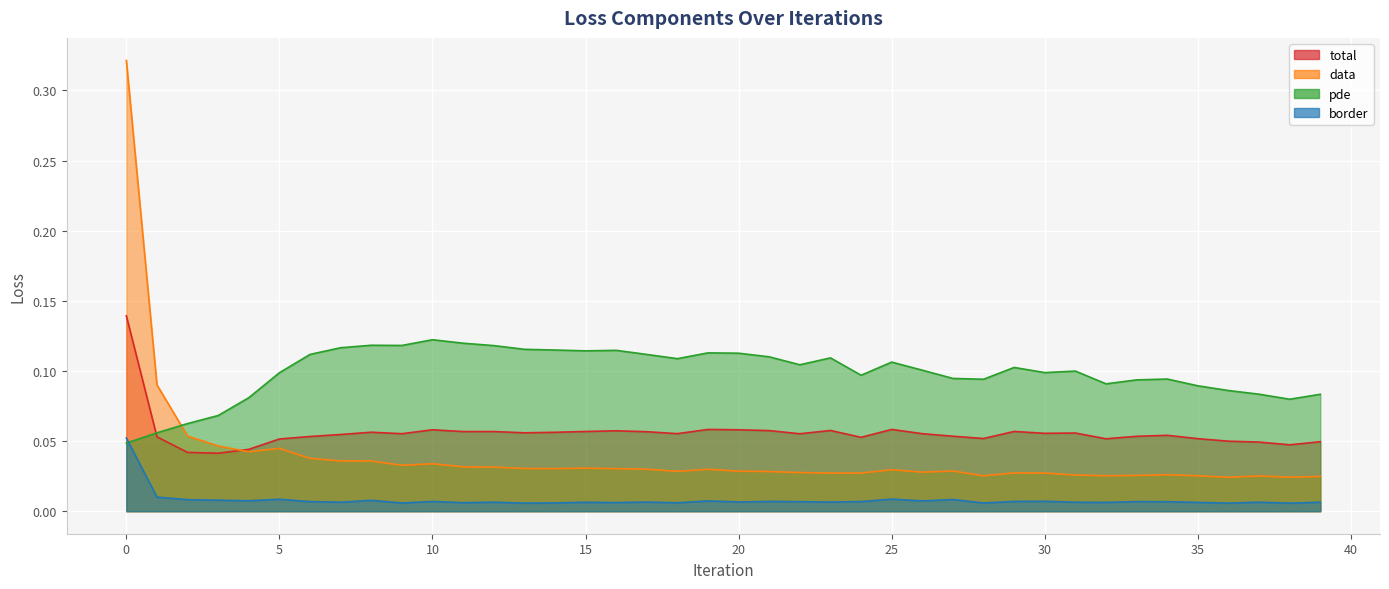

How many lines are shown in the chart?

4